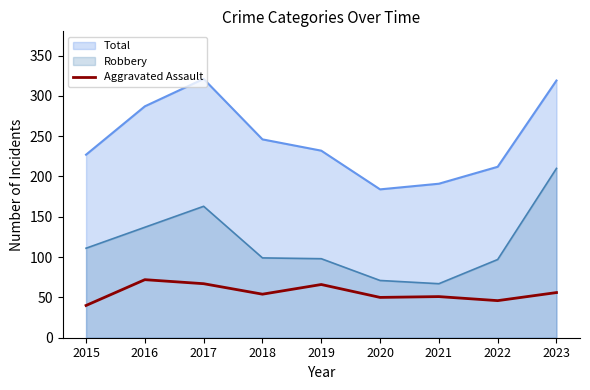

Reading left to right, extract all data points from this chart.

40	72	67	54	66	50	51	46	56